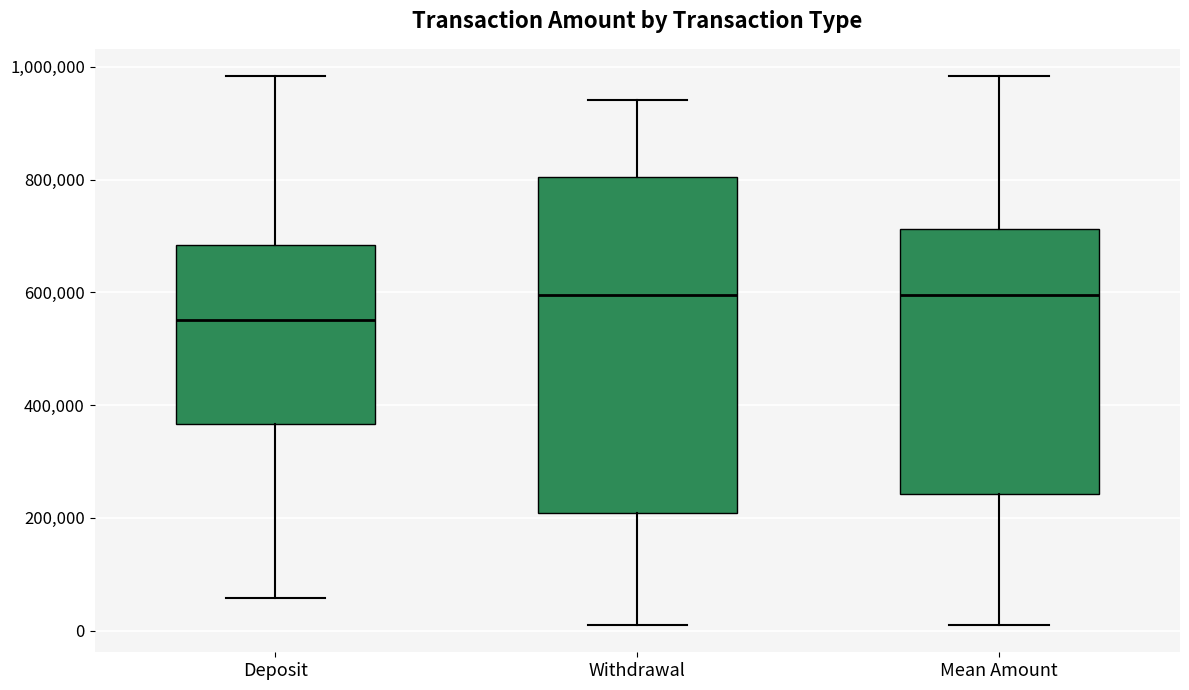

Reading left to right, transcribe this box plot: for each box, give where its median line is, the range the box spans, and where its two whiskers end, as read against the y-axis. The values are not printed on the chart, so give them approximately, as read against the axis.

Deposit: median 560000, box 360000 to 680000, whiskers 60000 to 980000
Withdrawal: median 600000, box 200000 to 800000, whiskers 20000 to 940000
Mean Amount: median 600000, box 240000 to 720000, whiskers 20000 to 980000